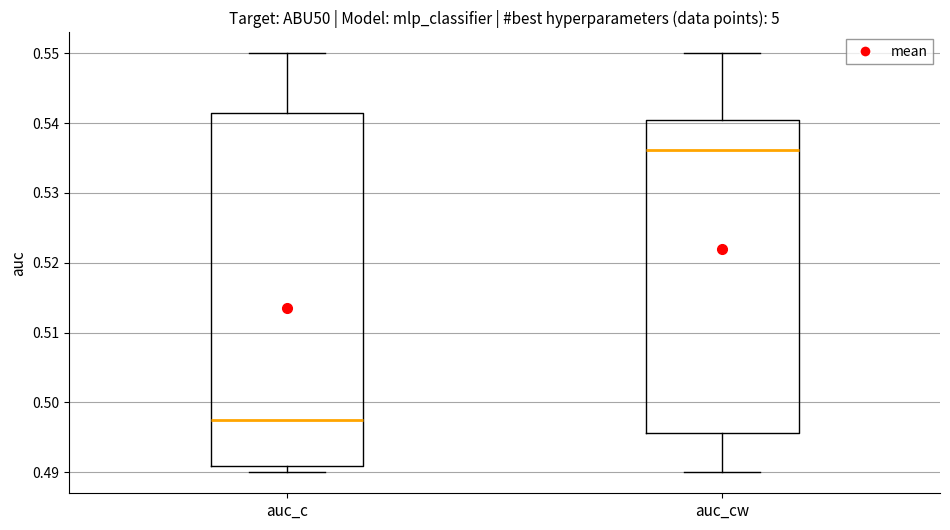

Reading left to right, read every box against the y-axis: the position of its median line, the range the box covers, and the ends of its whiskers. The values are not printed on the chart, so give them approximately, as read against the axis.

auc_c: median 0.497, box 0.491 to 0.541, whiskers 0.490 to 0.550
auc_cw: median 0.536, box 0.496 to 0.540, whiskers 0.490 to 0.550